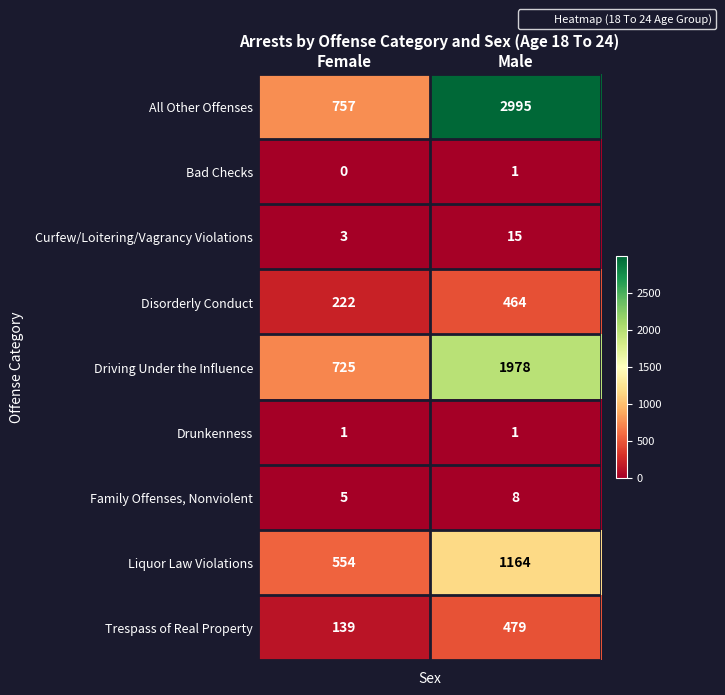

Count the number of data series in this chart.

9